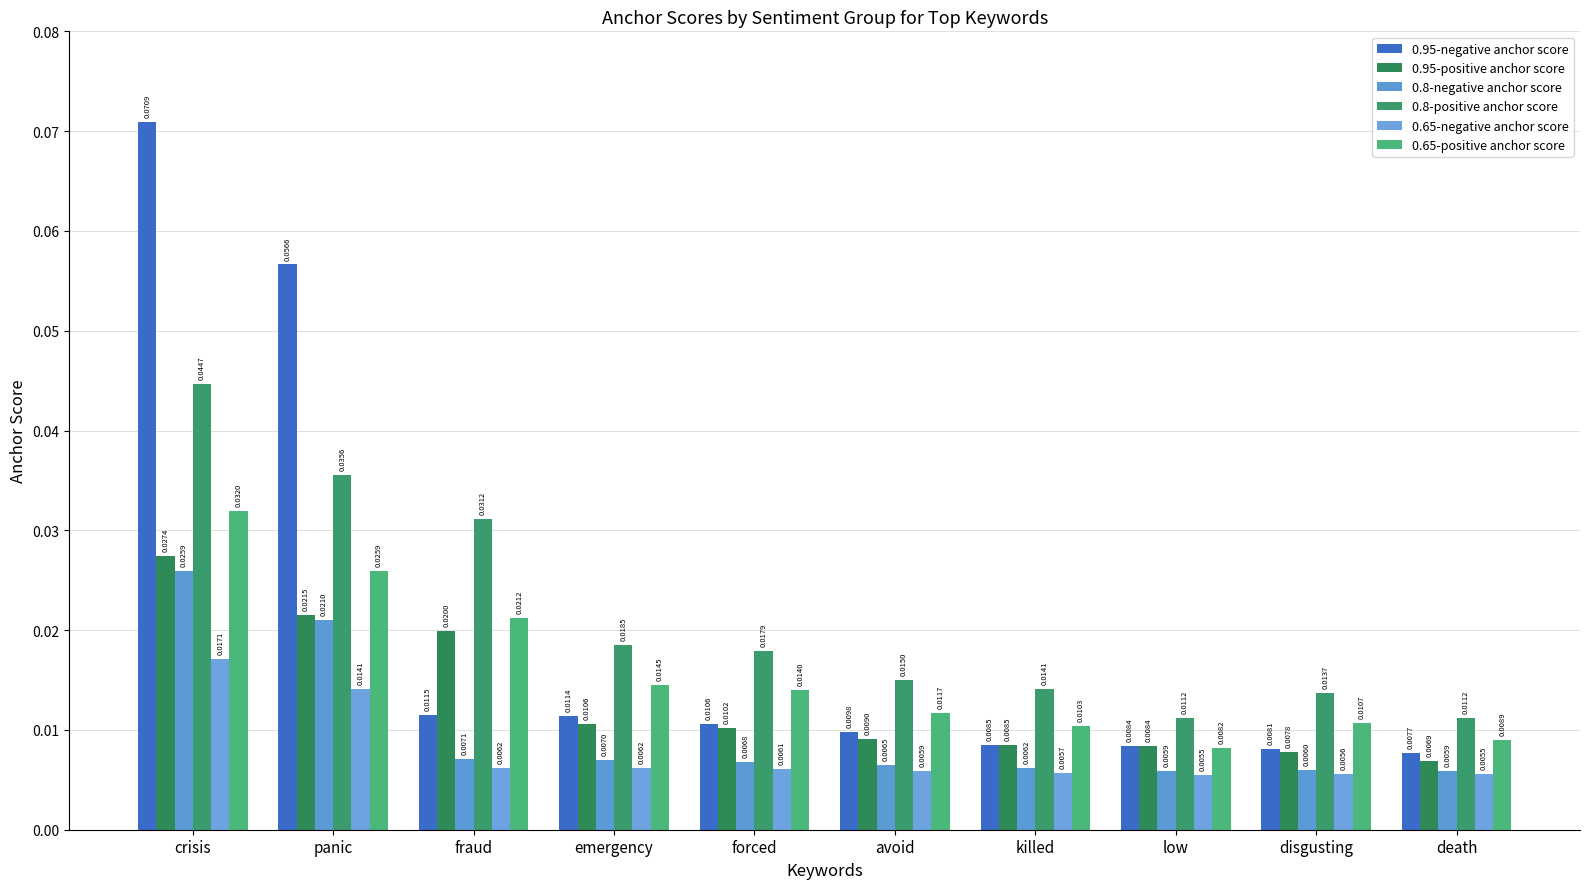

Count the number of categories in the chart.

10